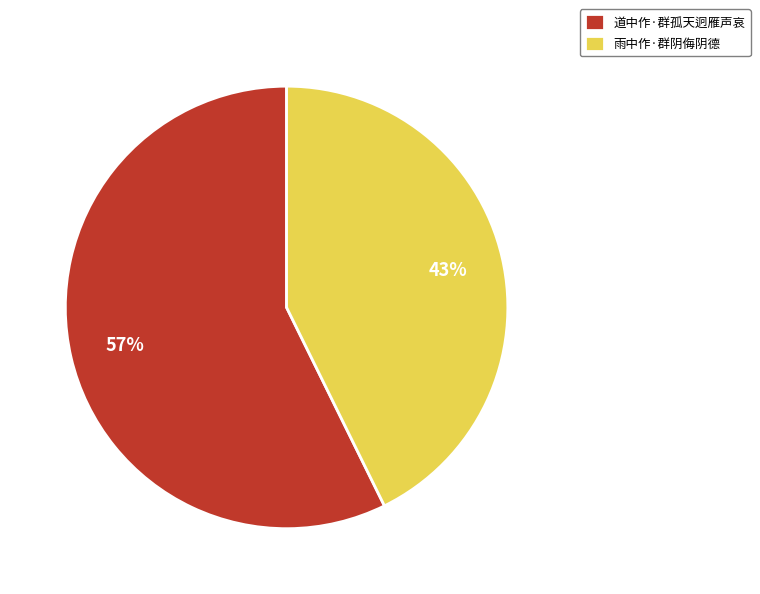

True or false: 道中作·群孤天迥雁声哀 accounts for 49% of the total.

False